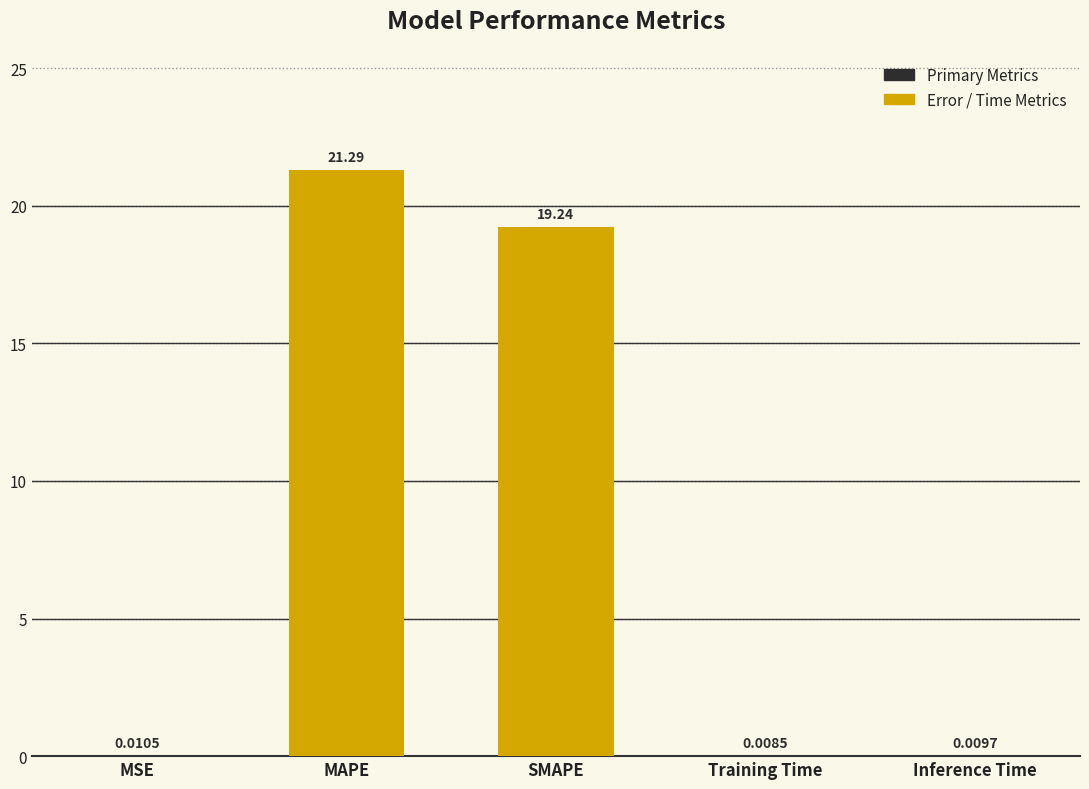

At which label is the value closest to 10?

SMAPE